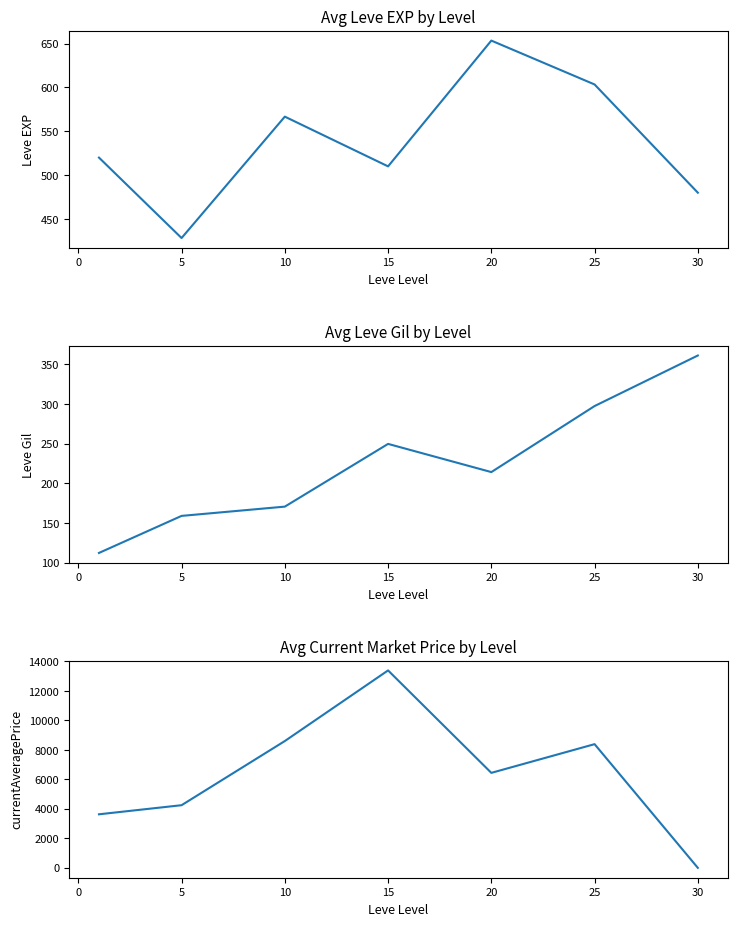

Which has a higher value, 25 or 0?

25